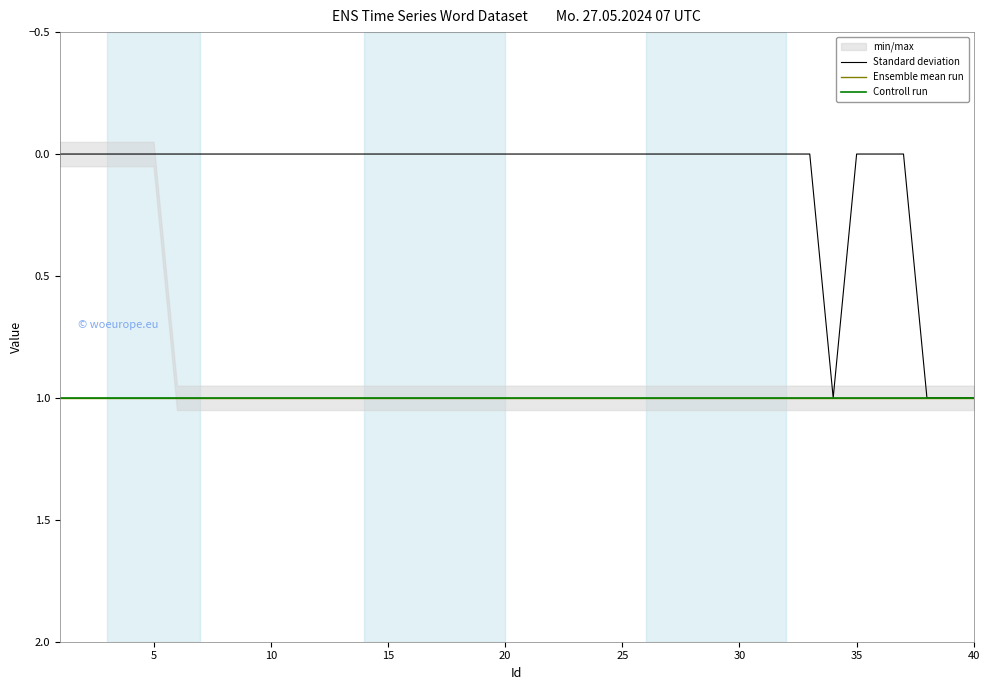

Between 34 and 20, which is larger?

34